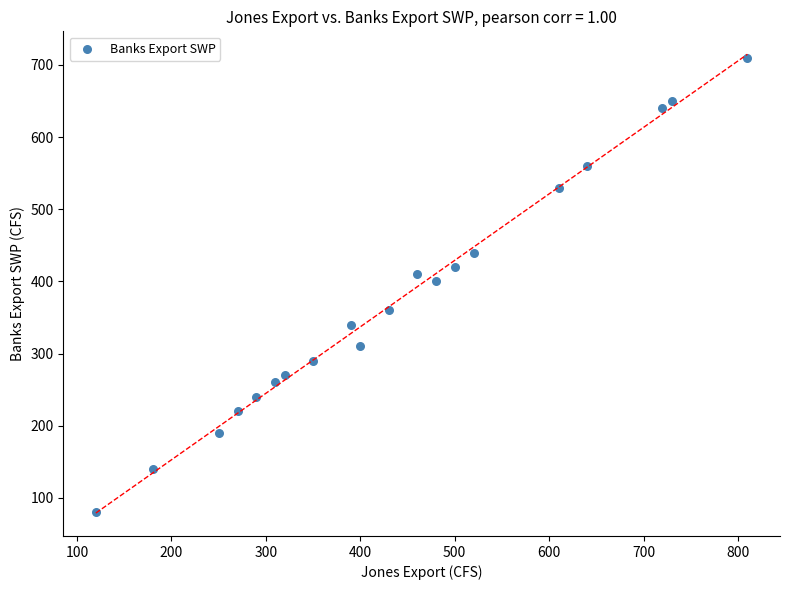

What is the range of X values (max minus min)?

690